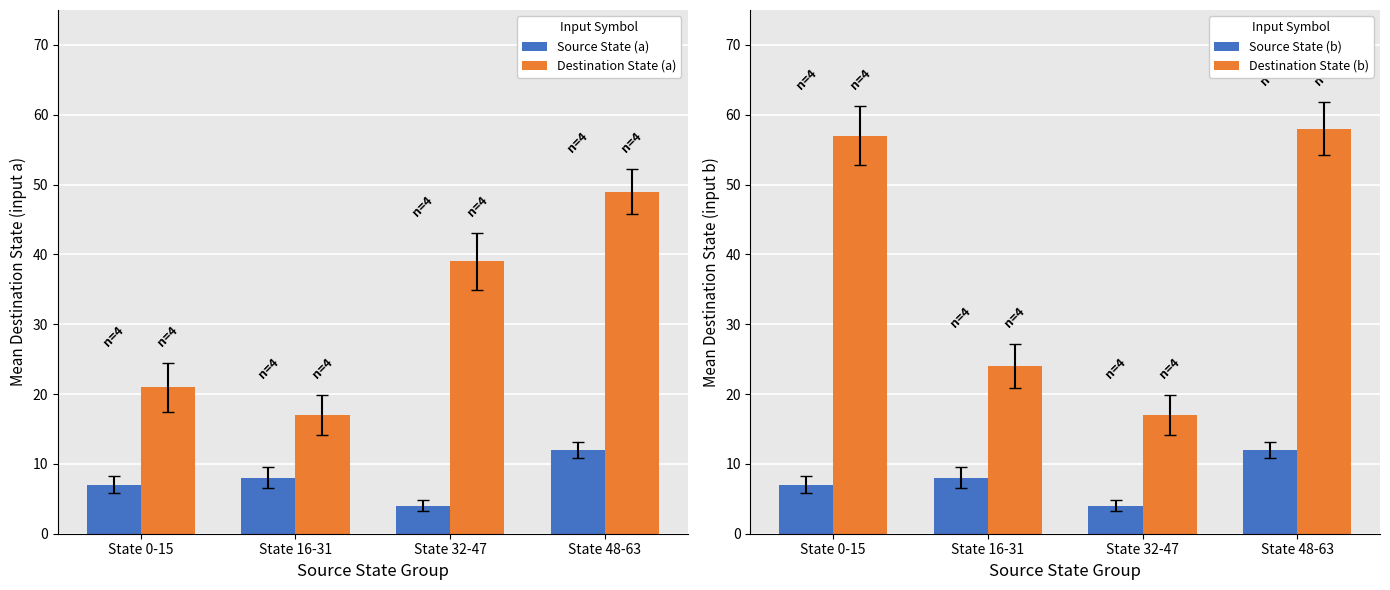

What is the lowest value of the Source State (a) series?

4